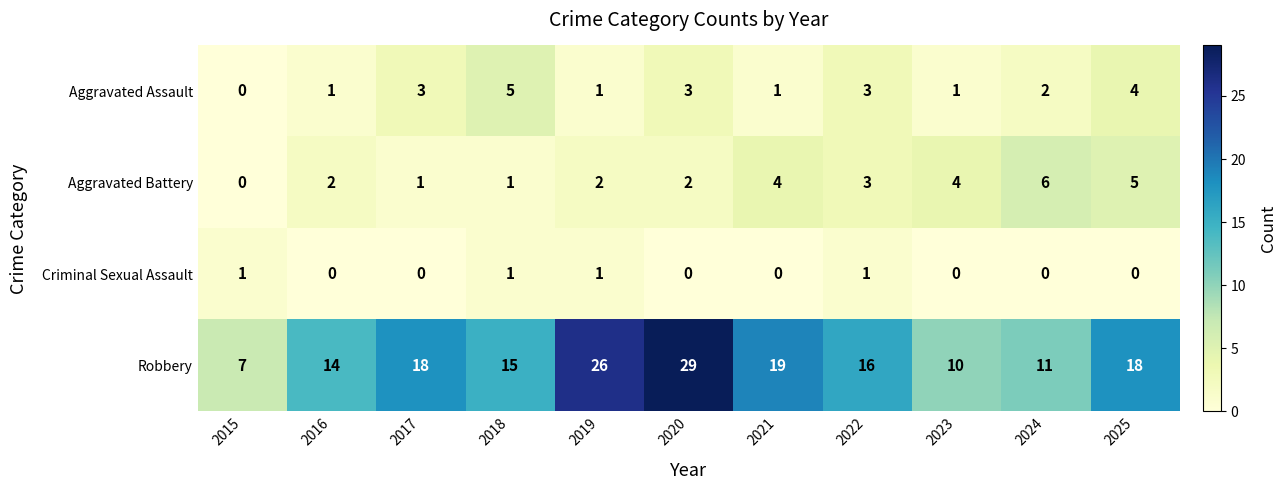

The Aggravated Assault series shows 3 at 2020. True or false?

True